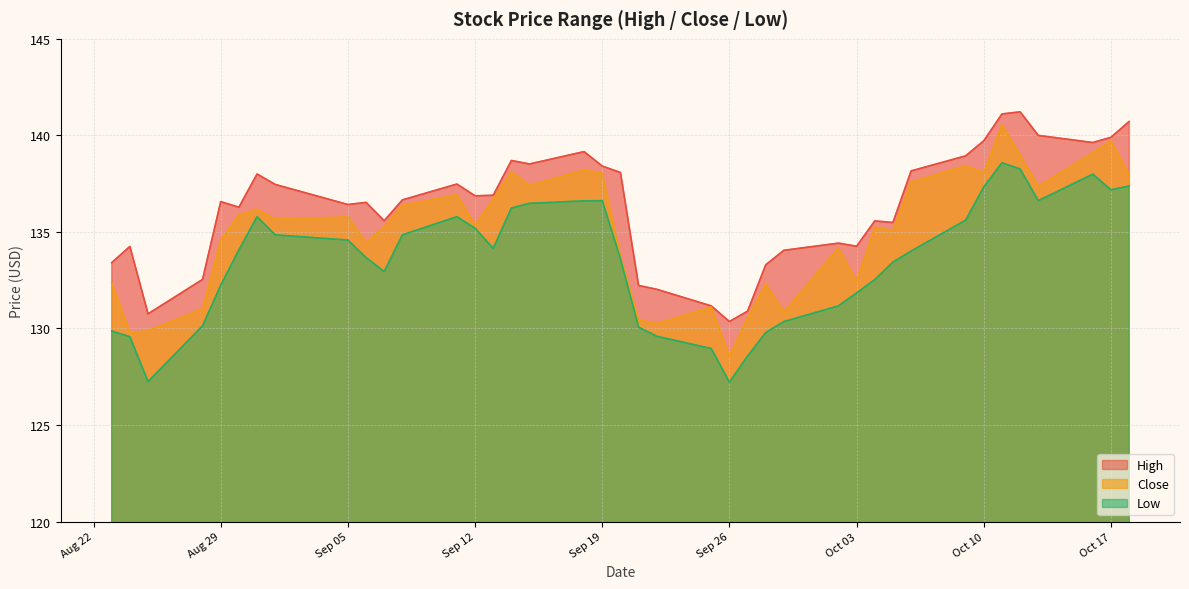

Rank the categories by Close value from lowest to highest.

2023-09-26, 2023-08-24, 2023-08-25, 2023-09-22, 2023-09-21, 2023-09-27, 2023-09-29, 2023-08-28, 2023-09-25, 2023-09-28, 2023-08-23, 2023-10-03, 2023-09-20, 2023-10-02, 2023-09-06, 2023-08-29, 2023-10-05, 2023-10-04, 2023-09-07, 2023-09-12, 2023-09-01, 2023-09-05, 2023-08-30, 2023-08-31, 2023-09-08, 2023-09-13, 2023-09-11, 2023-10-13, 2023-09-15, 2023-10-06, 2023-10-18, 2023-09-19, 2023-10-10, 2023-09-14, 2023-09-18, 2023-10-09, 2023-10-12, 2023-10-16, 2023-10-17, 2023-10-11